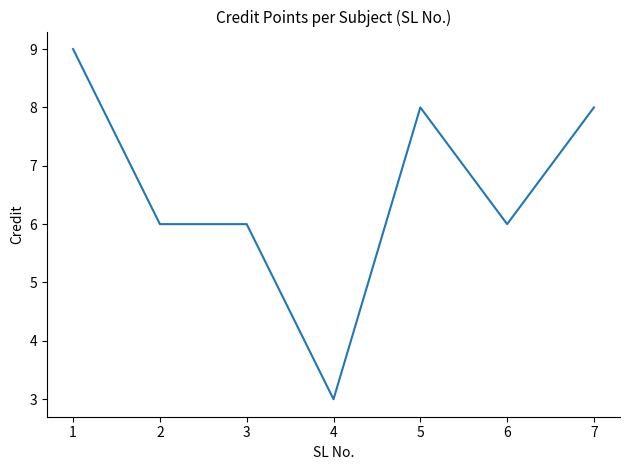

Is it true that the value at 1 is 9?

True